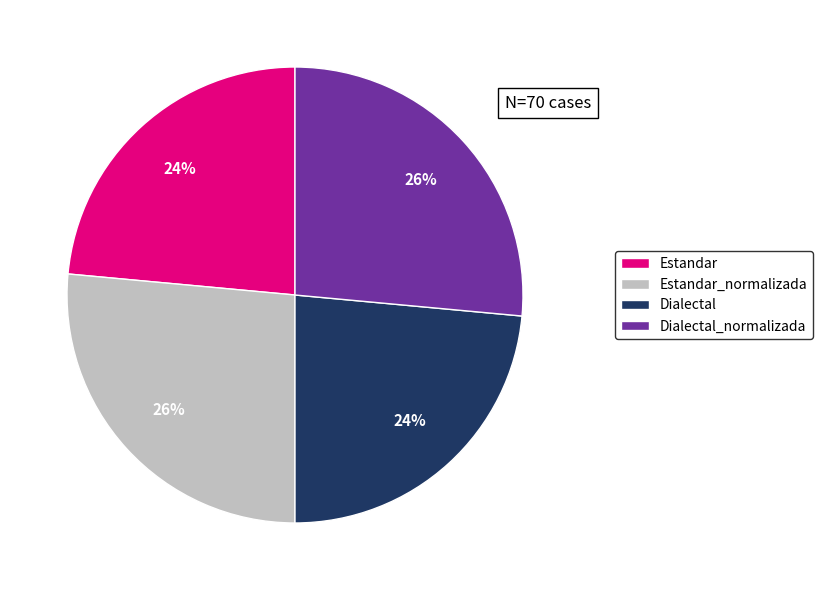

True or false: Dialectal accounts for 10% of the total.

False